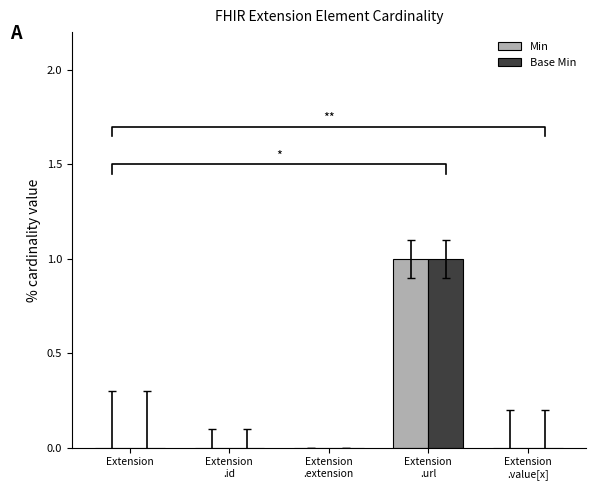

What is the label of the 4th bar from the right?

Extension
.id